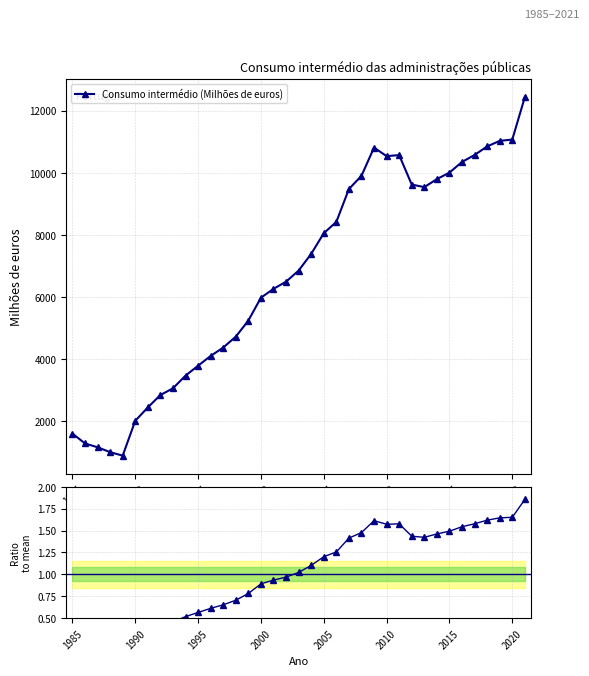

At which category does Ratio to mean reach its first local peak?

24